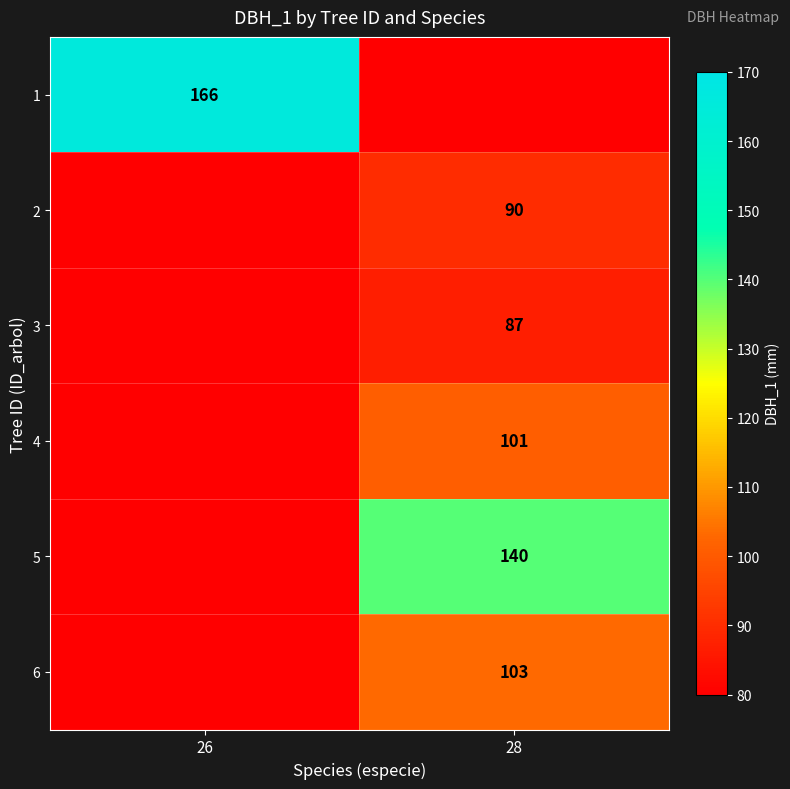

Which category has the highest value across all series?

26